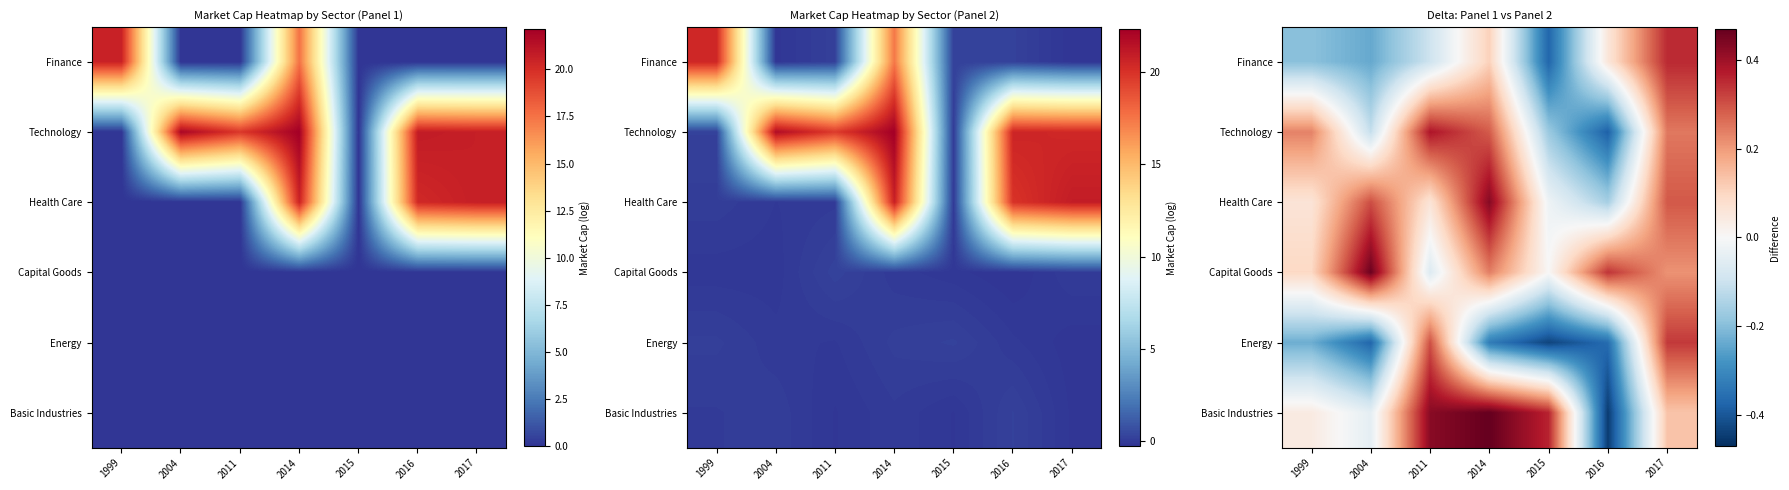

Reading left to right, list all the values displayed in this chart.

row_0: -0.2	-0.2	-0.1	0.1	-0.4	0.1	0.4
row_1: 0.2	-0.1	0.4	0.3	-0.2	-0.4	0.2
row_2: 0.1	0.3	0.1	0.4	-0.0	-0.2	0.3
row_3: 0.1	0.5	-0.1	0.2	0.0	0.3	0.2
row_4: -0.2	-0.4	0.3	-0.3	-0.4	-0.4	0.3
row_5: 0.0	-0.0	0.4	0.5	0.4	-0.4	0.1